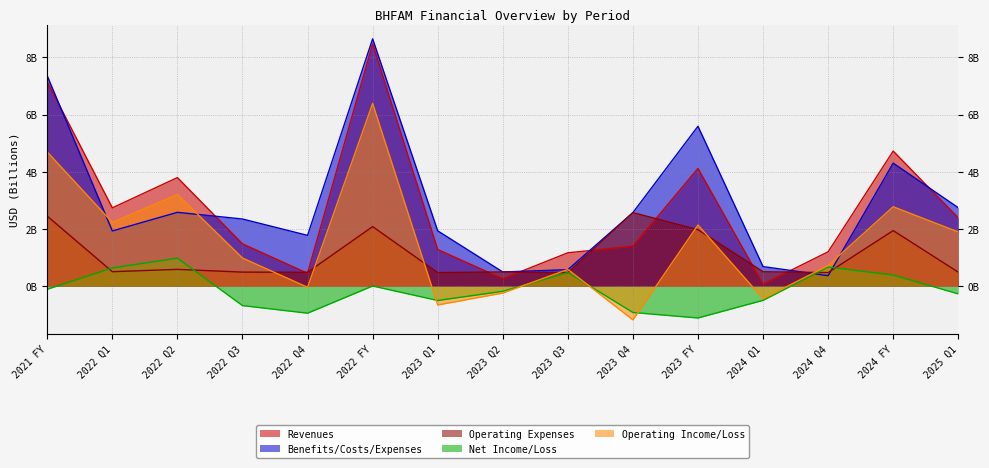

What is the label of the 15th point from the left?

2025 Q1